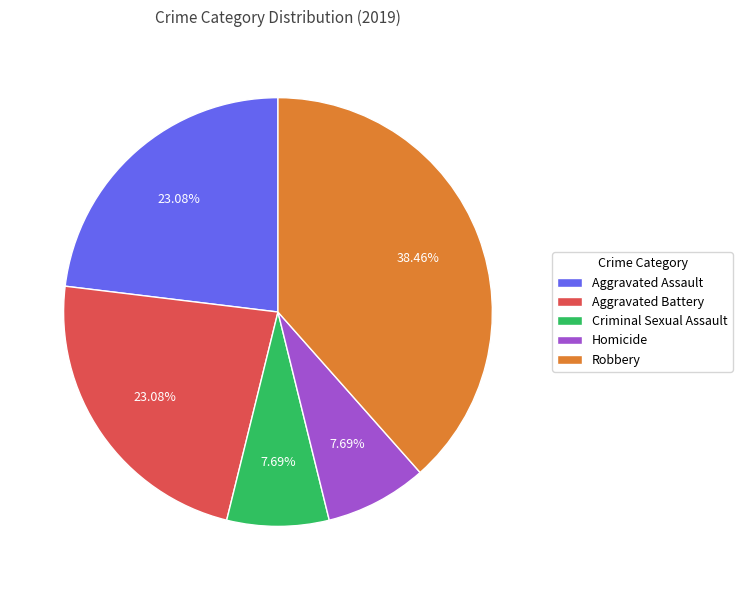

Approximately how many times larger is the value at Robbery compared to Aggravated Battery?

1.7